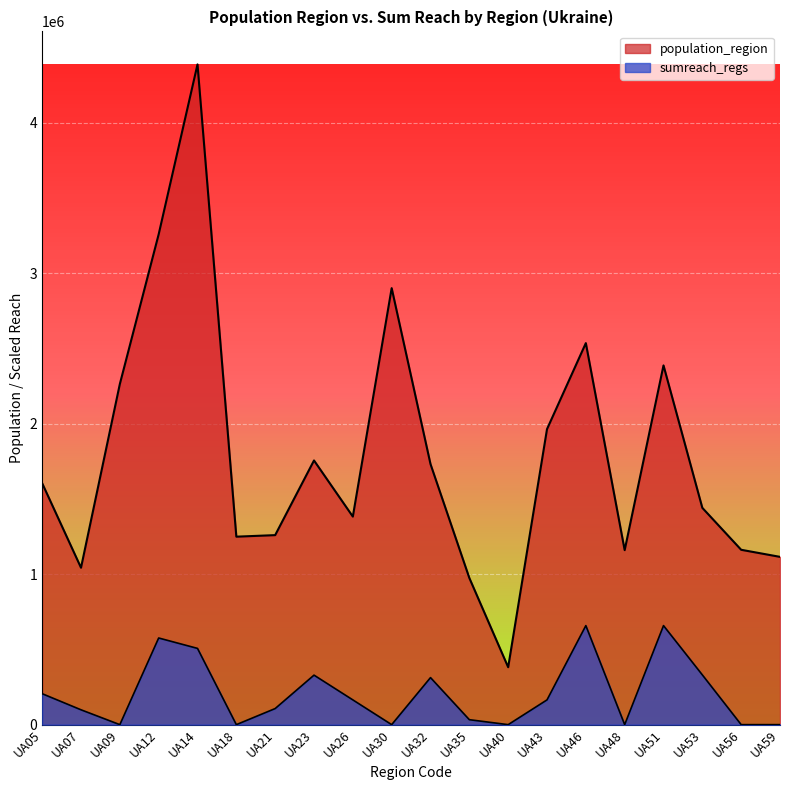

Where is sumreach_regs nearest to the value 329077?

UA23